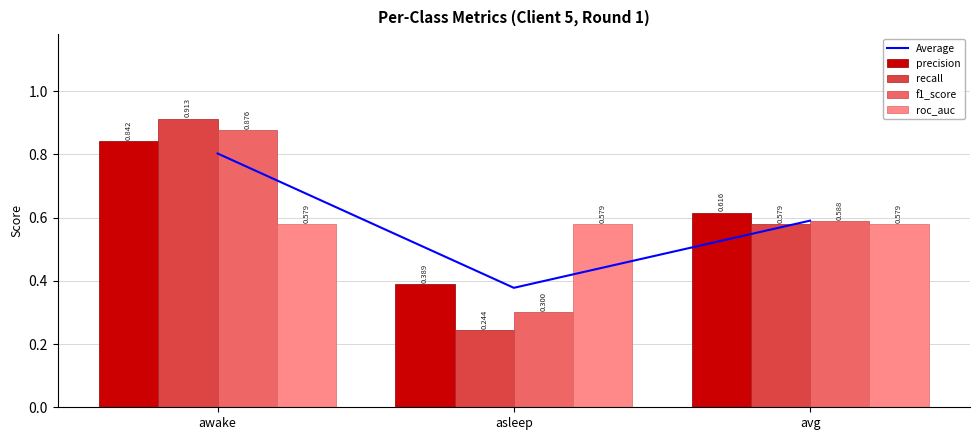

Rank the series by their maximum value, from highest to lowest.

recall, f1_score, precision, Average, roc_auc